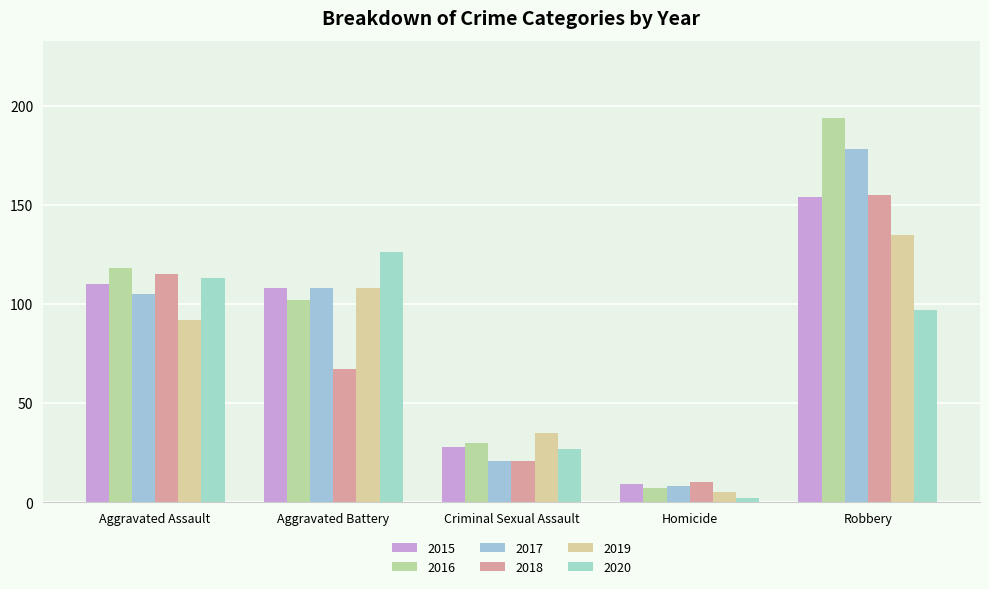

How many distinct data groups are displayed?

6